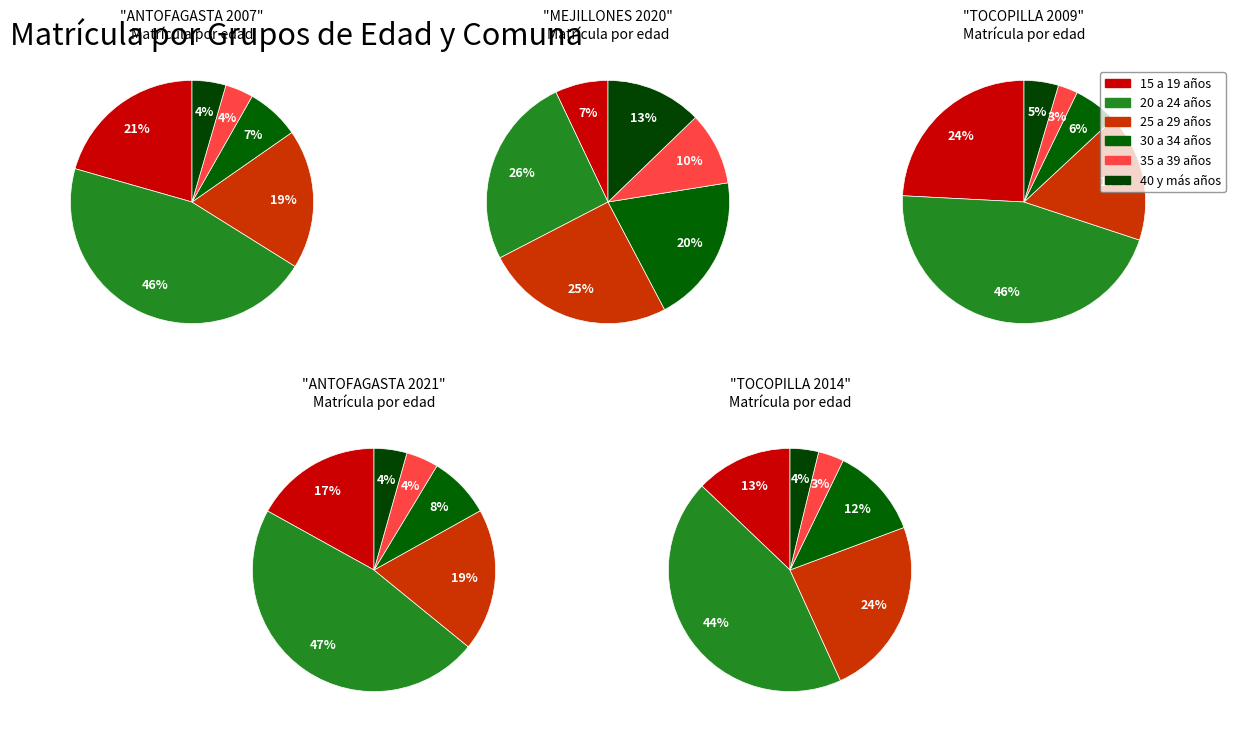

Approximately how many times larger is the value at TOCOPILLA compared to MEJILLONES?

0.7